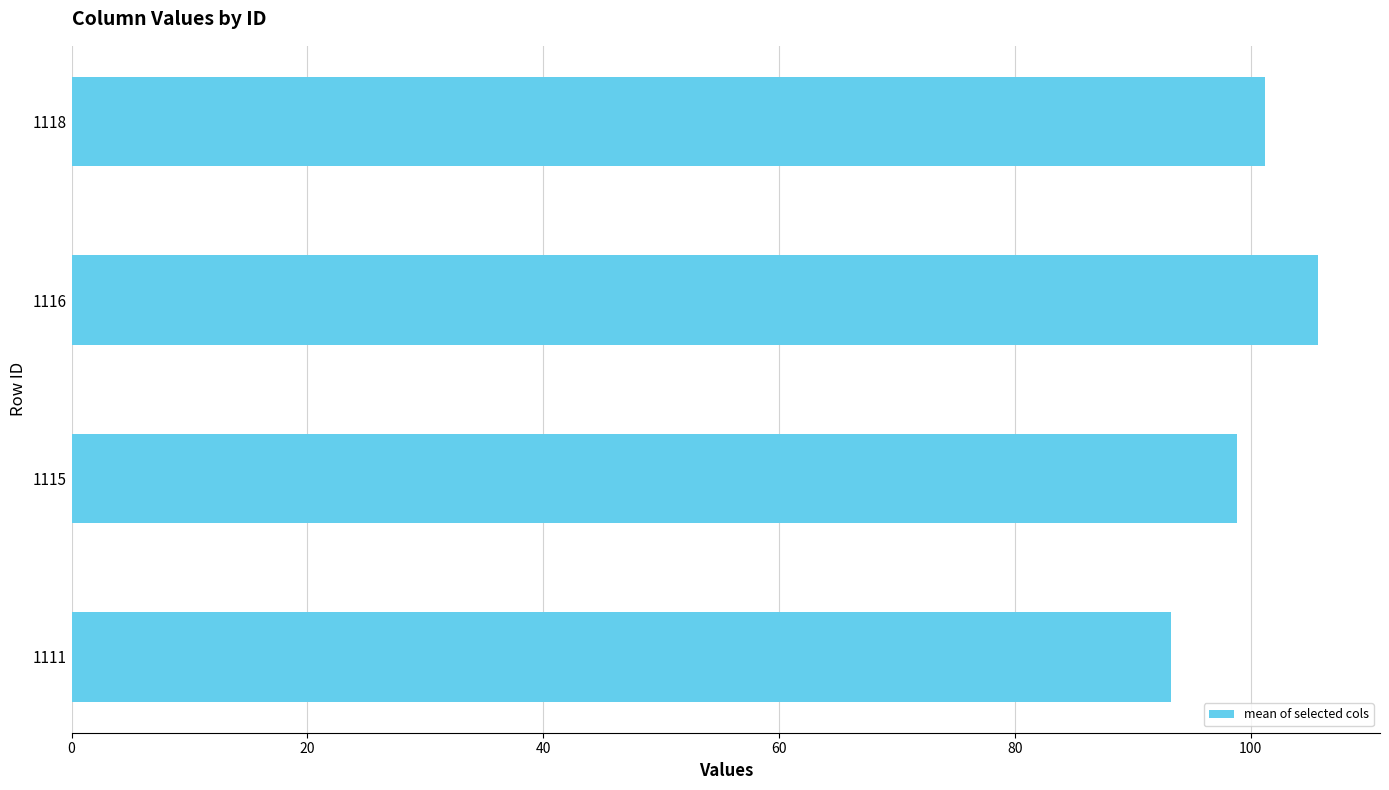

What value does the data have at 1118?

101.2